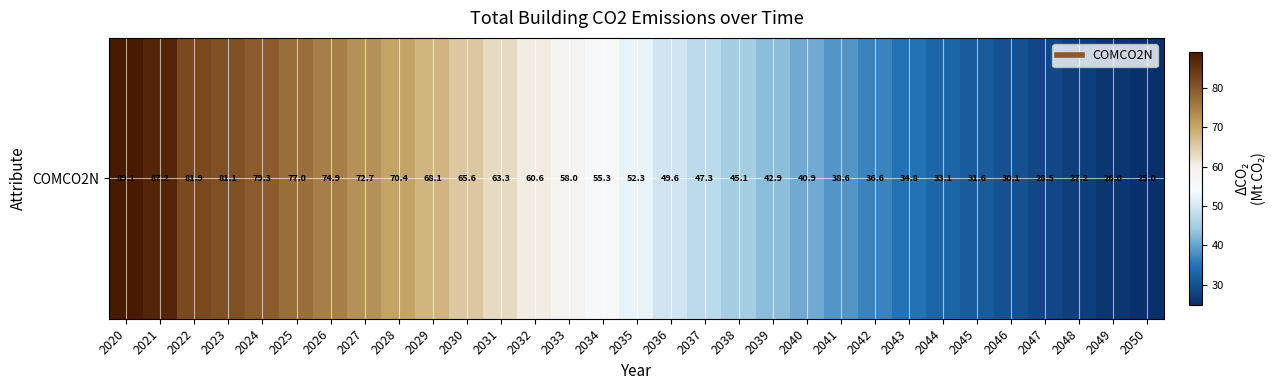

What is the greatest value displayed?

89.1